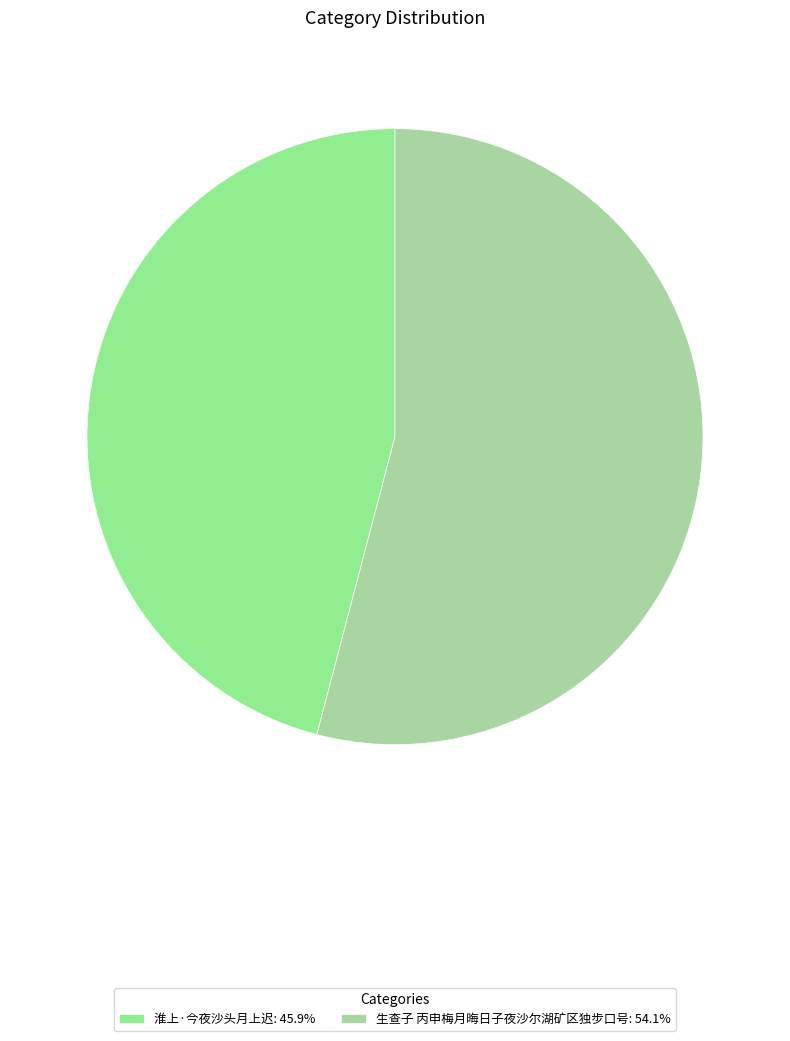

To the nearest percent, what percentage of the pie is 生查子 丙申梅月晦日子夜沙尔湖矿区独步口号?

54%